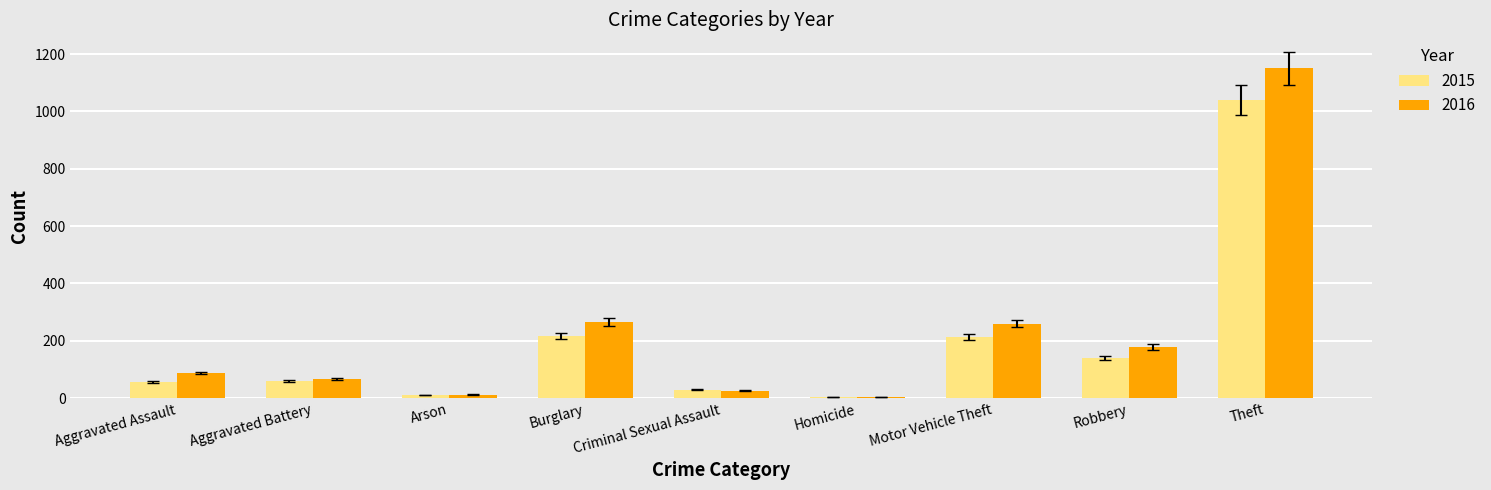

At which category is the sum across all series the highest?

Theft